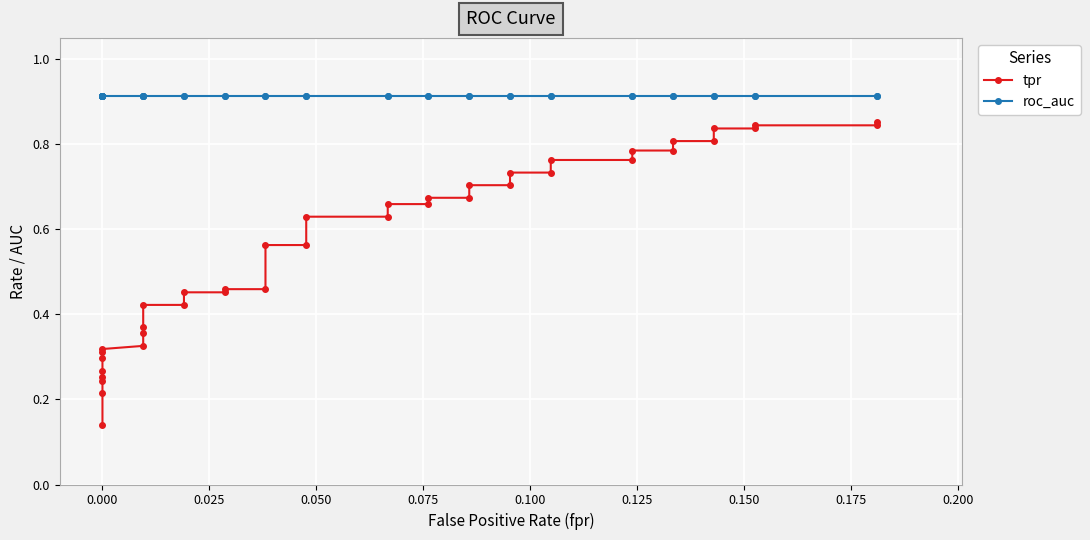

True or false: tpr has more than 2 points higher than both neighbors.

False